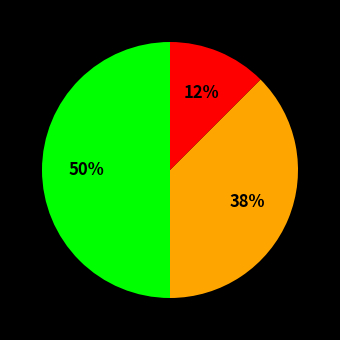

To the nearest percent, what is the average slice percentage?

33%